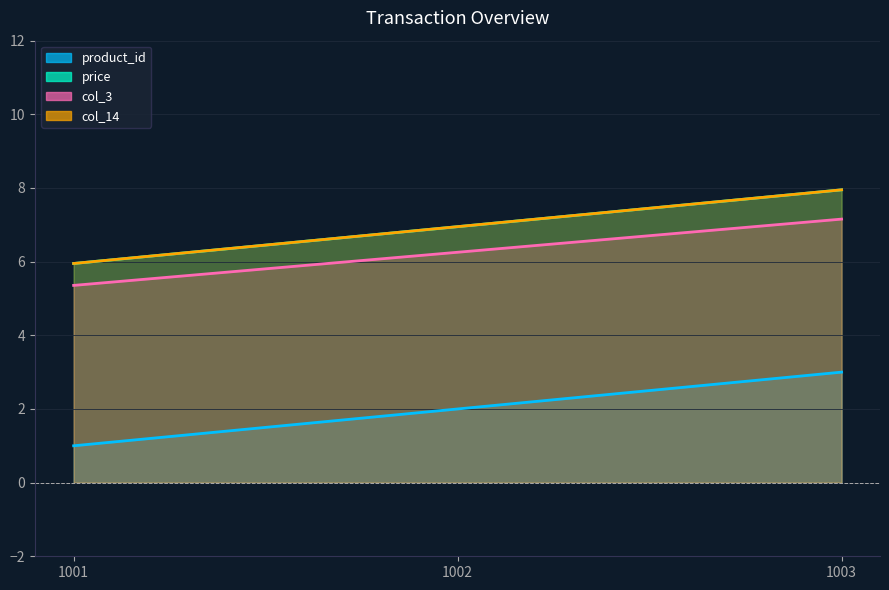

Is the value of col_3 at 1002 greater than the value of col_14 at 1001?

Yes